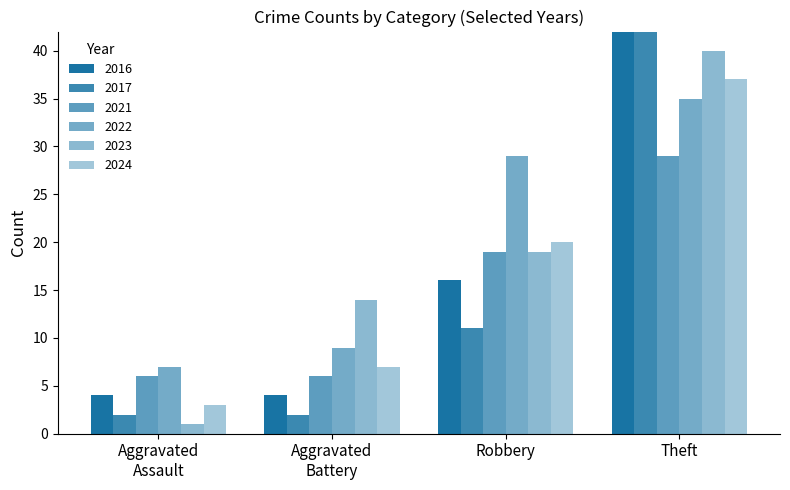

What is the sum of the values at Robbery 2024 and Robbery 2022?

49